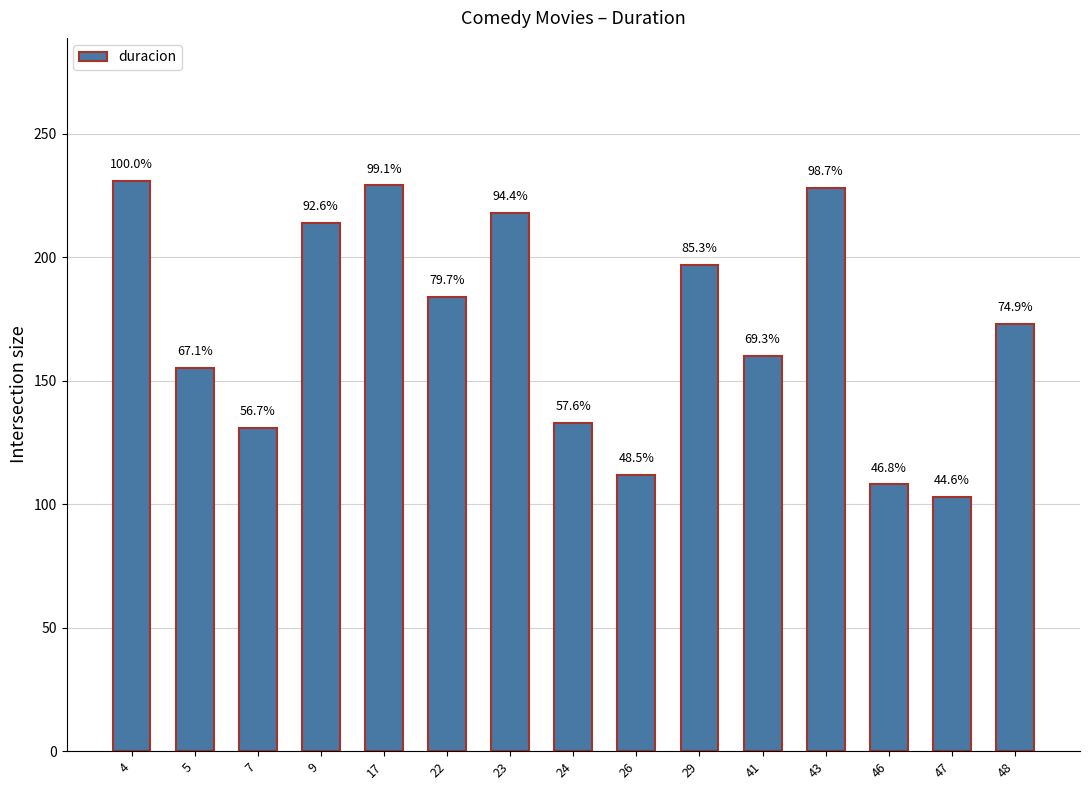

What is the greatest value displayed?

231